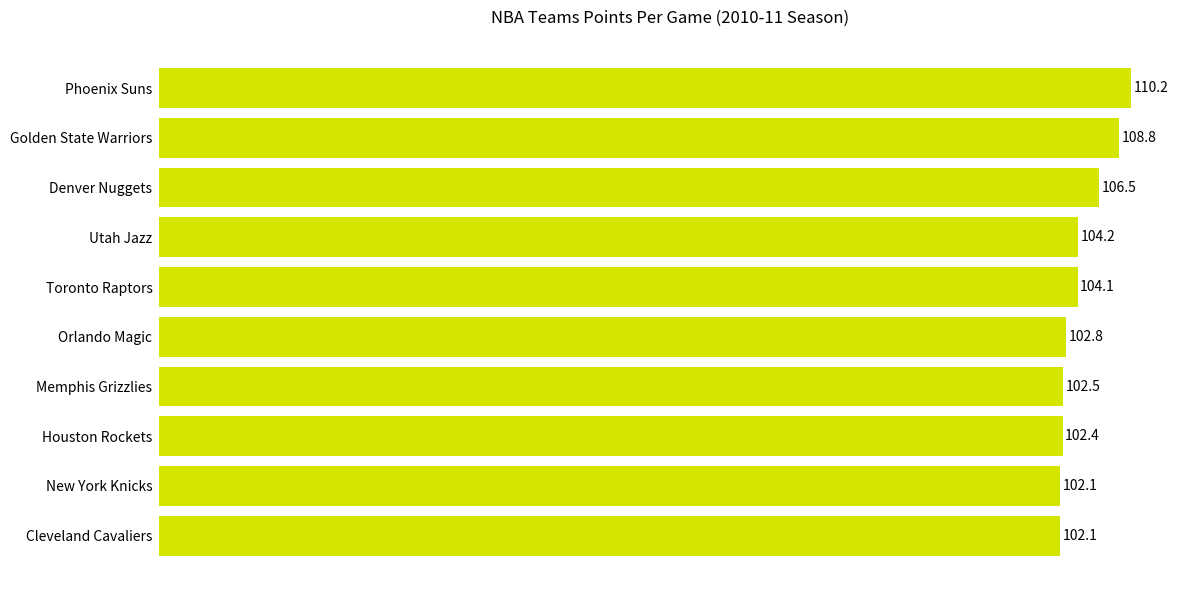

How many bars are there in total?

10